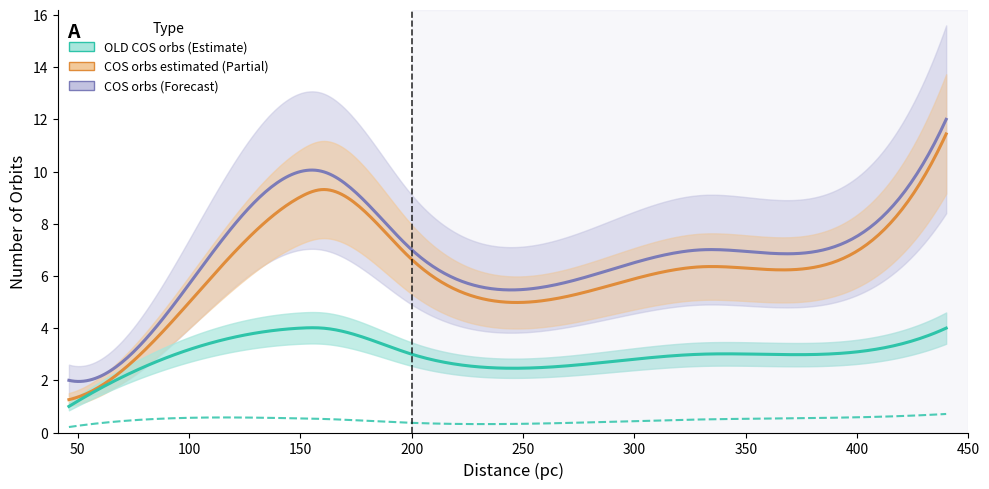

True or false: ORBS and COS orbs cross at least once.

False